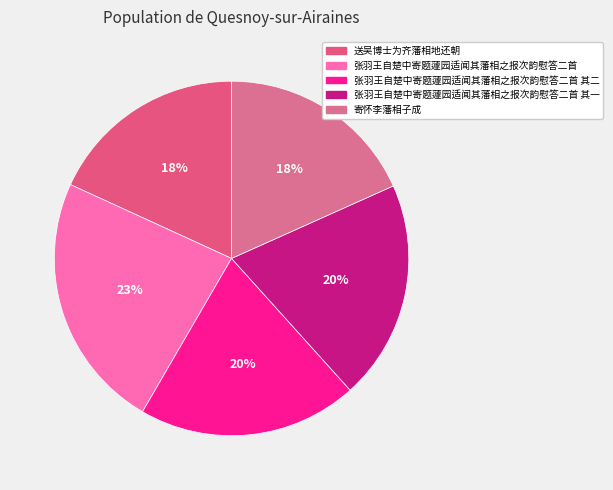

To the nearest percent, what is the difference between the largest and smallest slice percentages?

5%